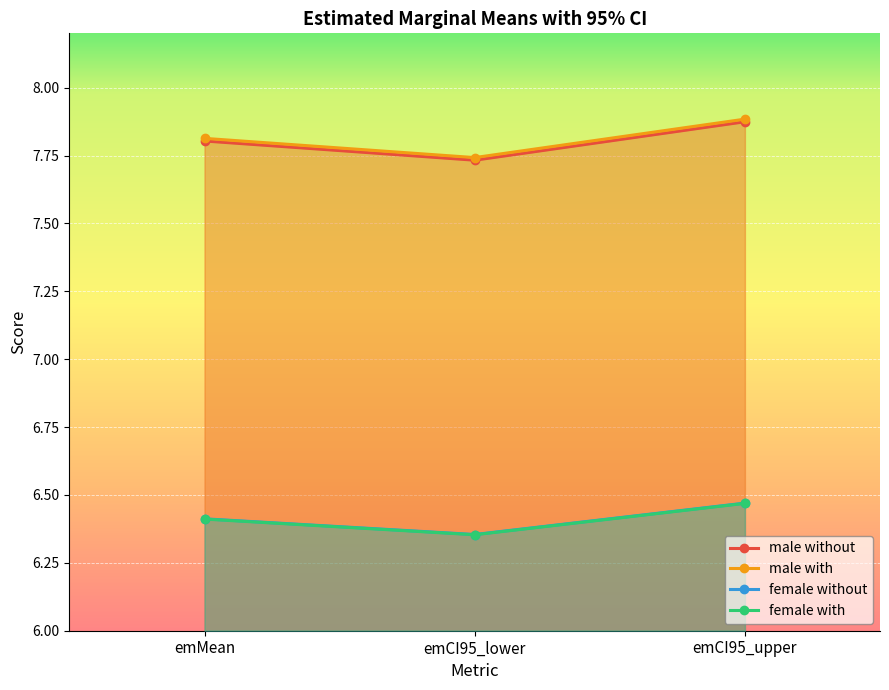

Reading left to right, what are all the values shown in this chart?

male without: 7.8	7.7	7.9
male with: 7.8	7.7	7.9
female without: 6.4	6.4	6.5
female with: 6.4	6.4	6.5